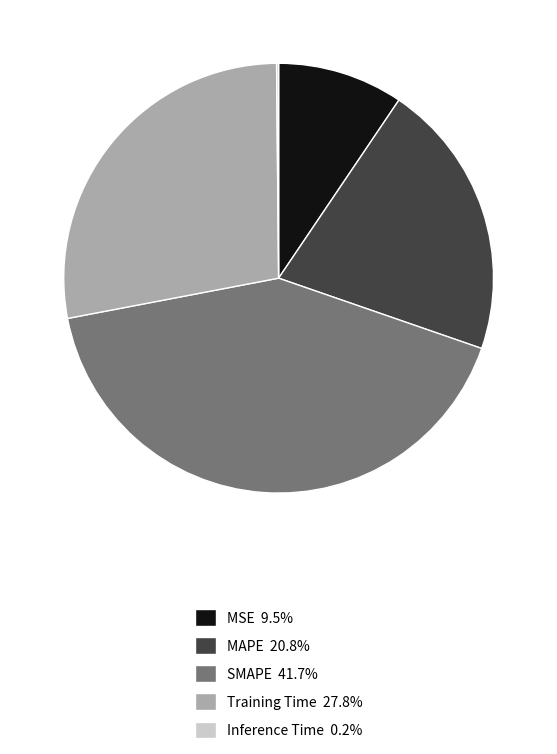

Is there a majority slice in this chart?

No